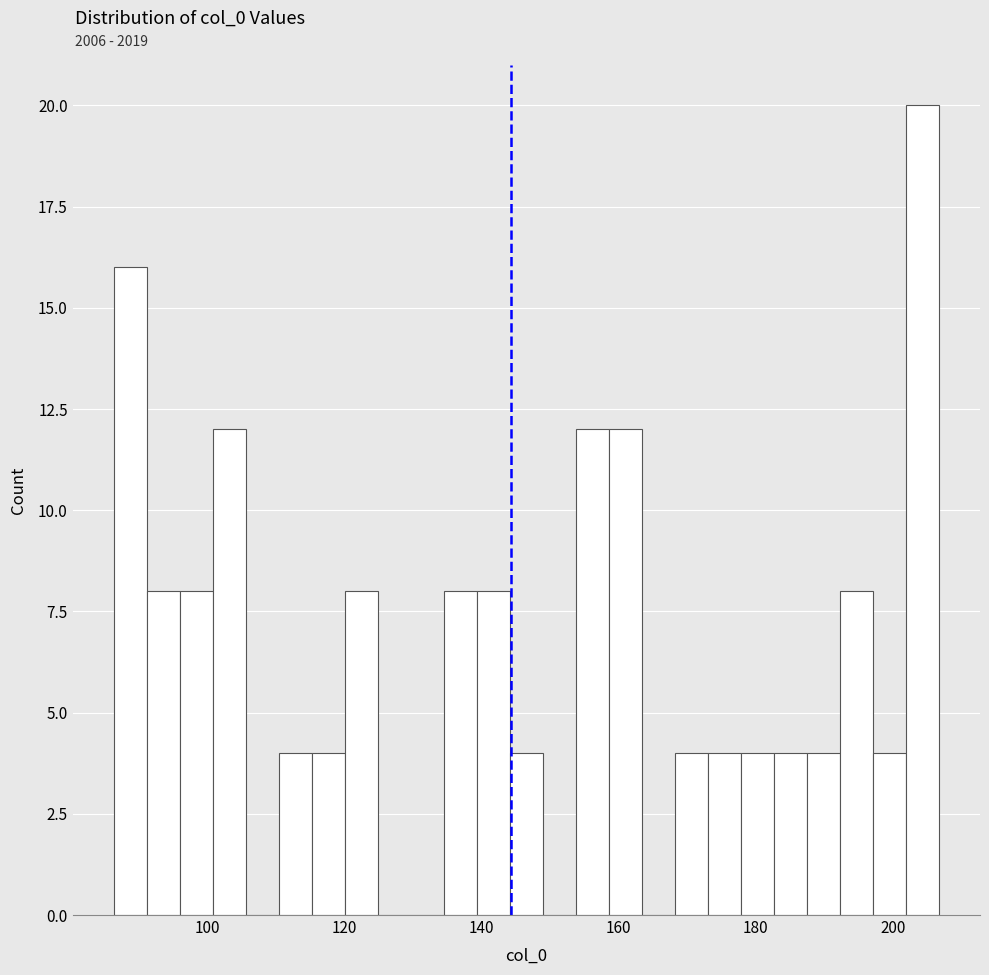

Read against the x-axis, roughly where is the centre of the tallest bar?

204